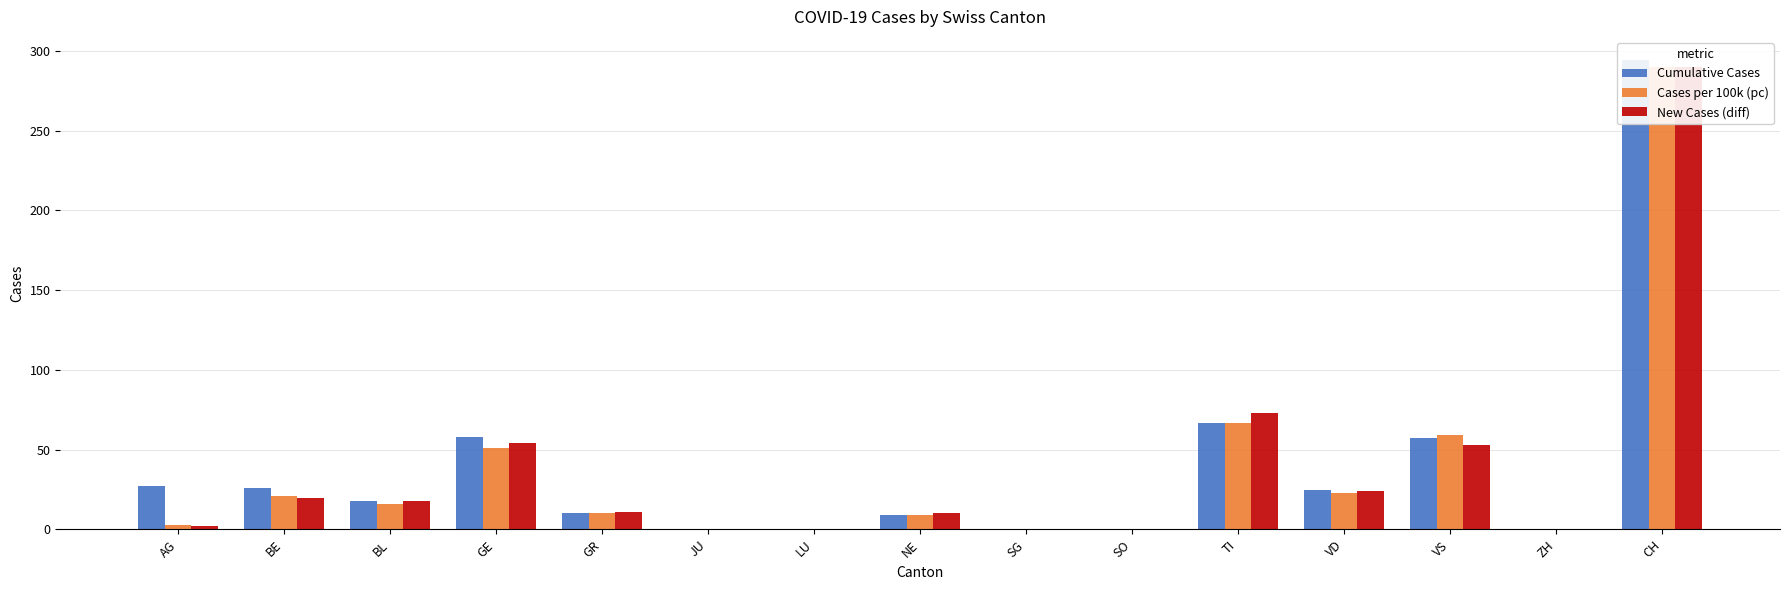

The value of Cumulative Cases at AG is 27. True or false?

True